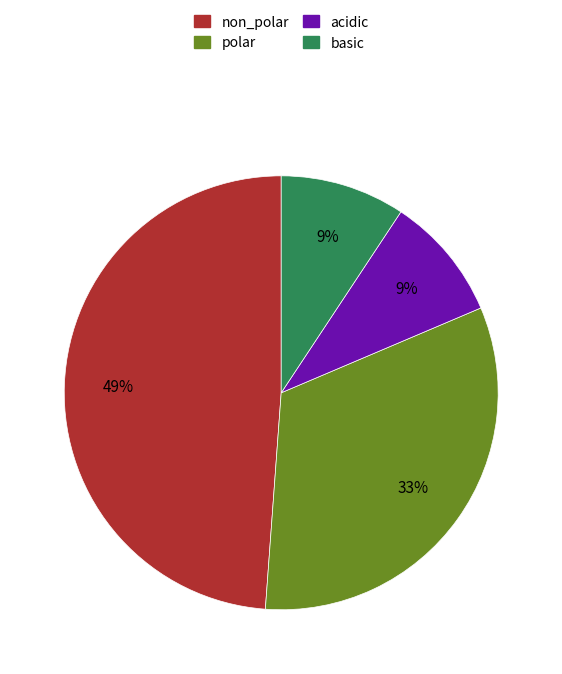

To the nearest percent, what percentage of the pie is basic?

9%